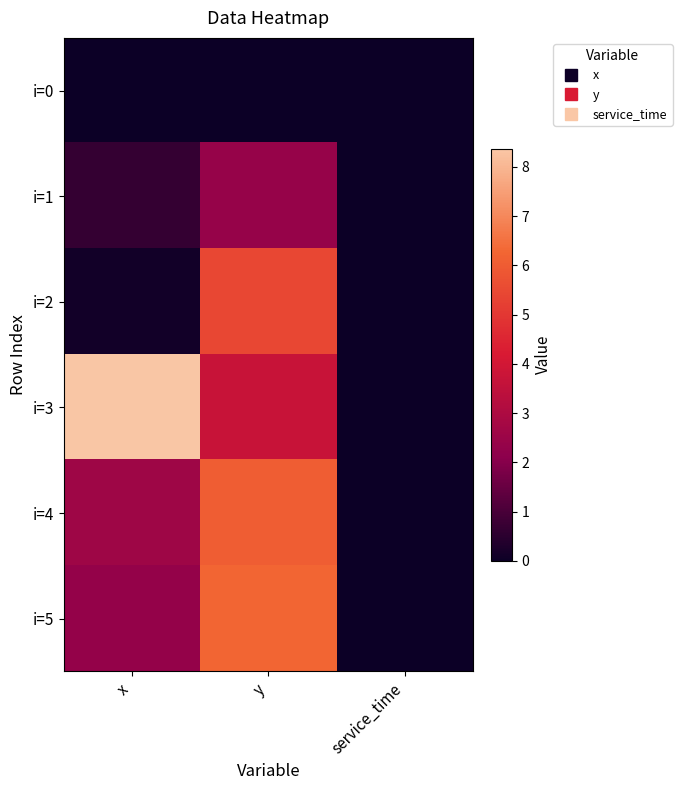

Reading left to right, extract all data points from this chart.

i=0: x=0.0	y=0.0	service_time=0.0
i=1: x=0.7	y=2.4	service_time=0.0
i=2: x=0.1	y=5.4	service_time=0.0
i=3: x=8.4	y=3.7	service_time=0.0
i=4: x=2.6	y=6.0	service_time=0.0
i=5: x=2.3	y=6.3	service_time=0.0